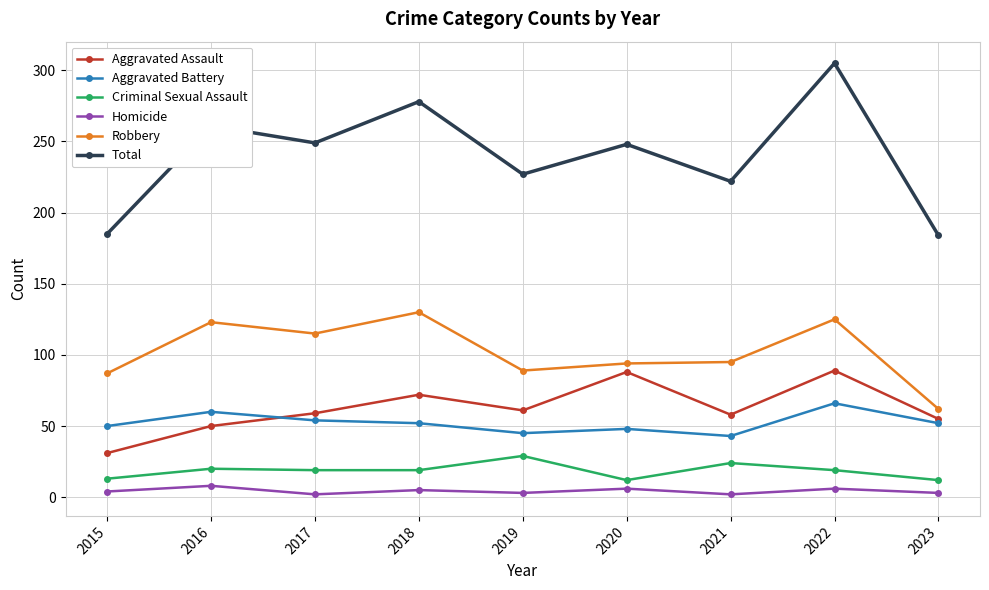

At how many categories does at least one series exceed 285?

1